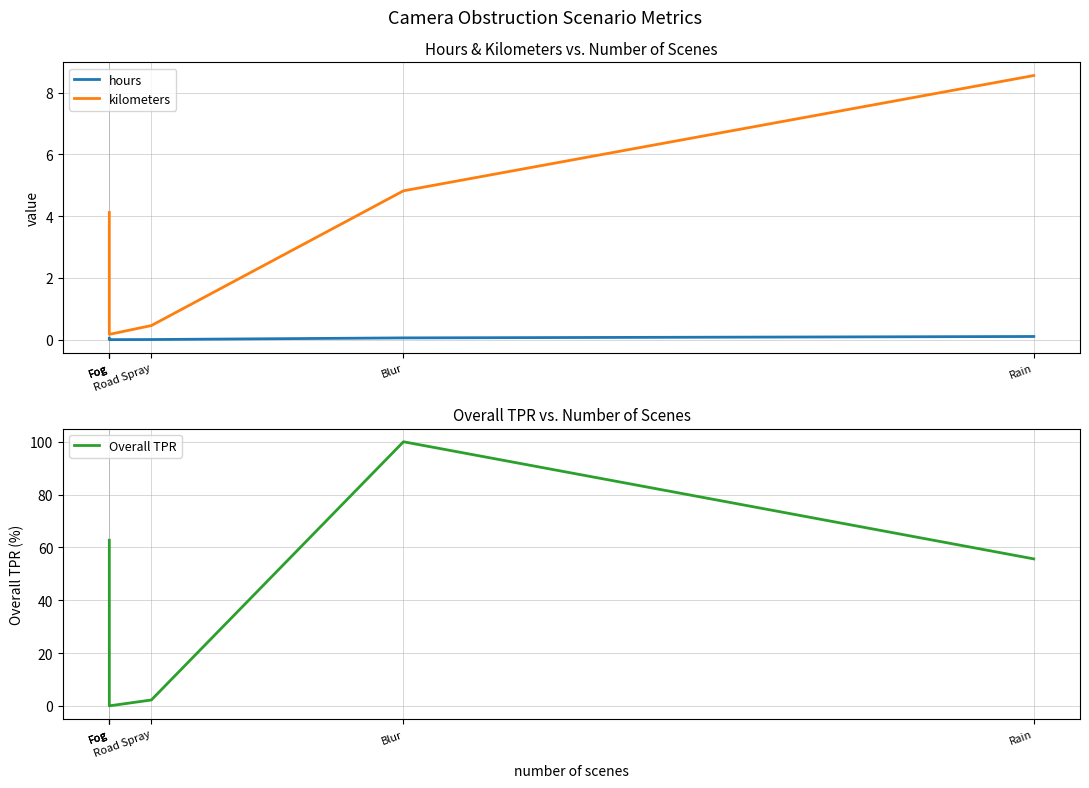

What are all the series names shown in the legend?

hours, kilometers, Overall TPR